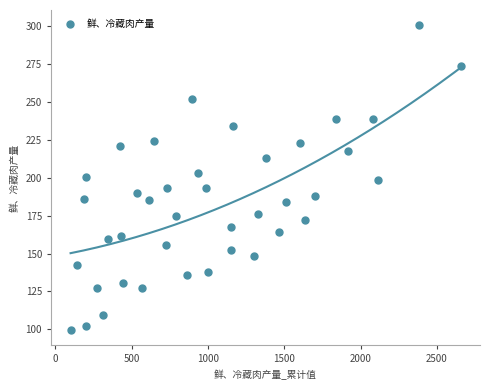

What is the range of Y values (max minus min)?

200.9